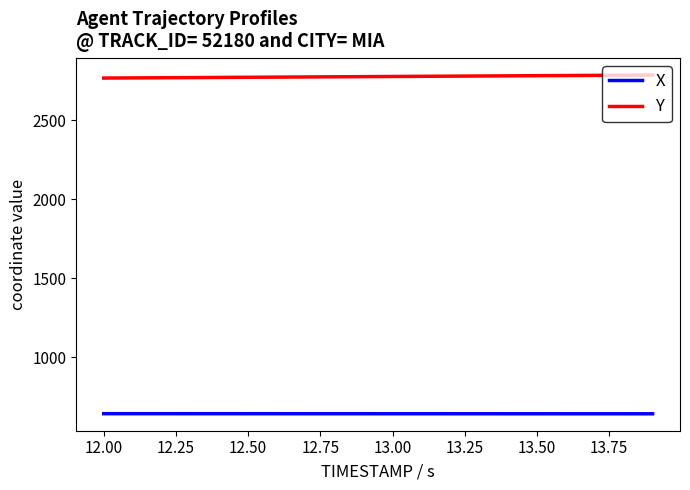

List the series in order of their peak value, lowest first.

X, Y